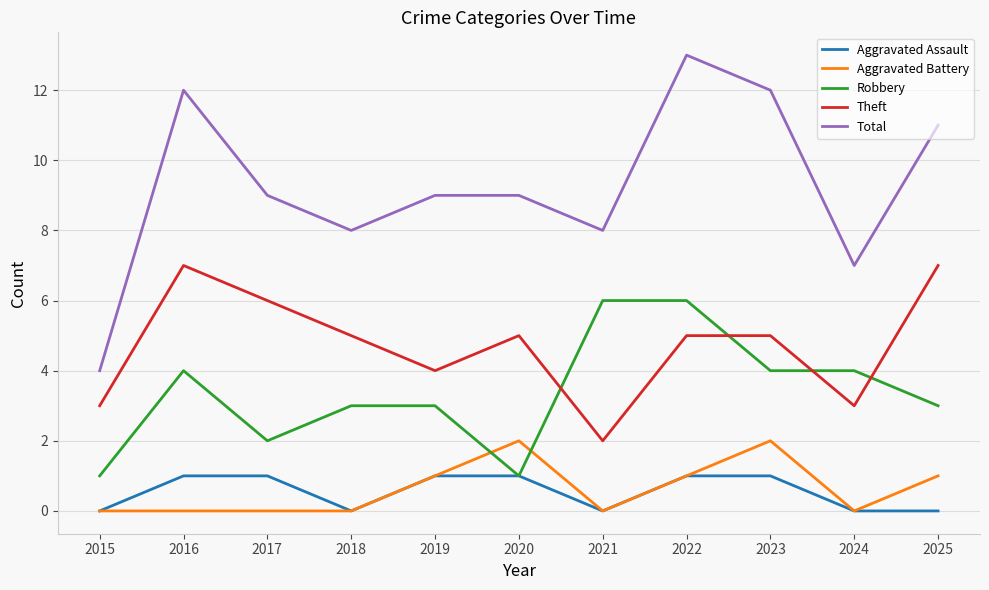

True or false: Theft and Aggravated Assault intersect in this chart.

False